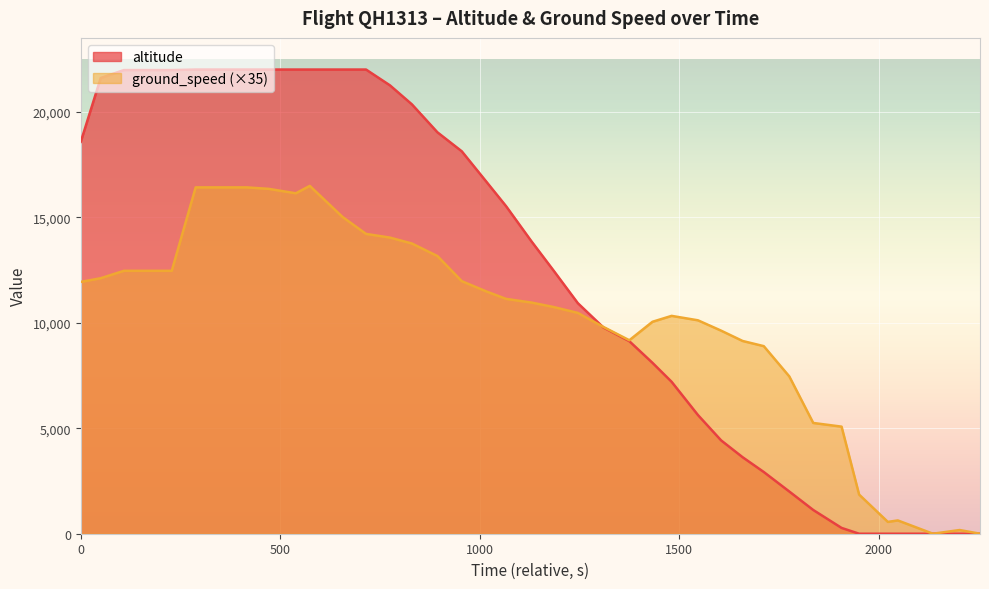

What is the total value across all series at 22?

18467